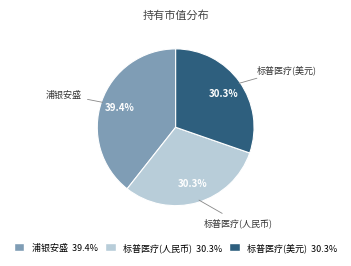

What portion of the pie excludes 标普医疗(美元)?

69.7%